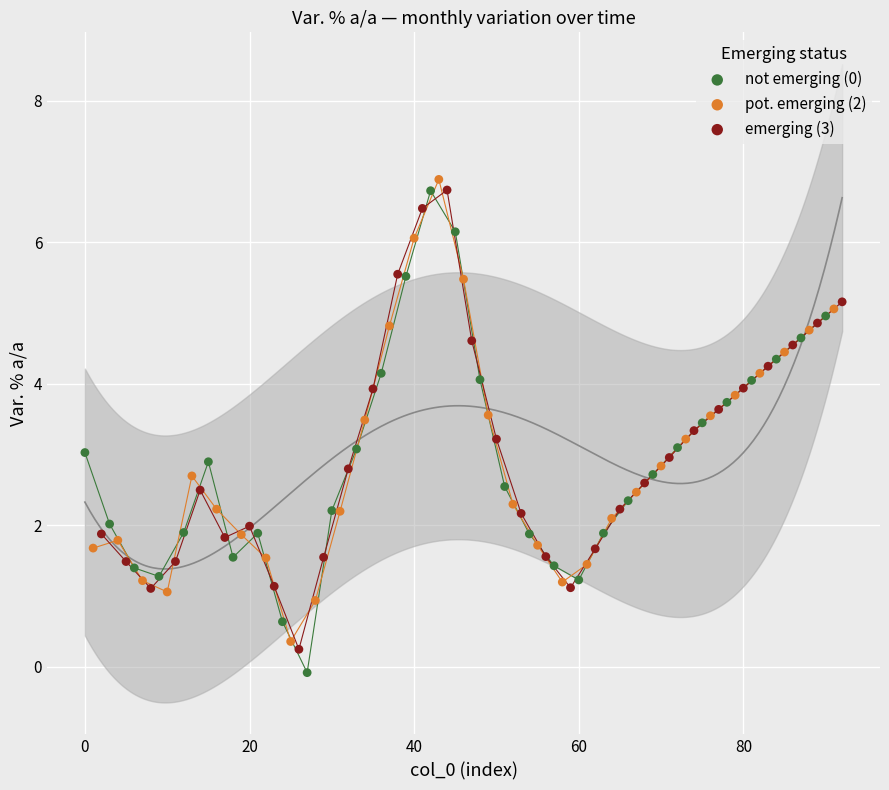

Which series reaches the maximum Y coordinate?

pot. emerging (2)